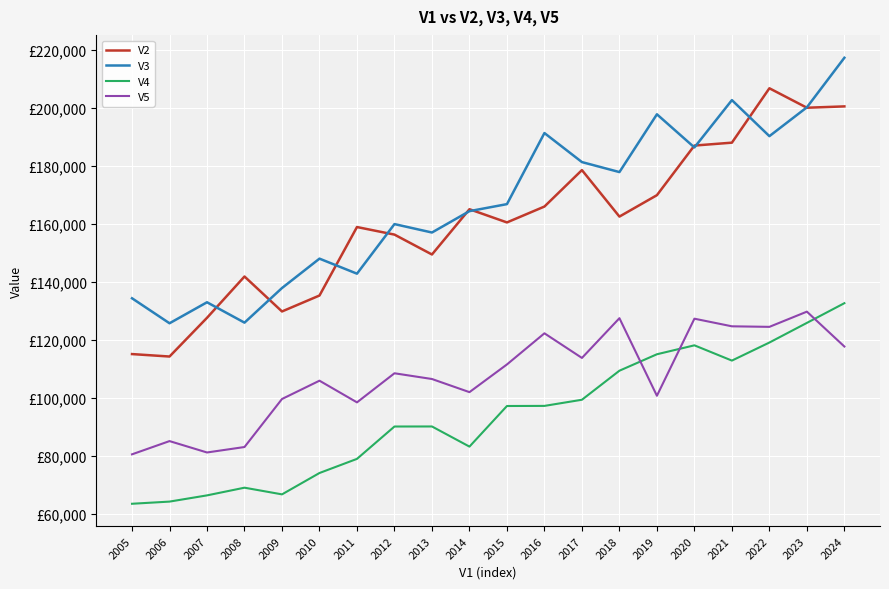

Reading right to left, transcribe all the data shown in this chart.

V2: 200565.2	200103.1	206821.0	188045.4	187046.0	169914.9	162526.4	178574.0	165992.3	160510.6	165065.5	149440.4	156304.6	158917.6	135279.3	129774.3	141841.3	127583.0	114218.7	115063.7
V3: 217351.7	200247.3	190291.4	202735.7	186394.0	197837.1	177891.0	181340.7	191362.9	166827.0	164403.1	157027.5	159934.2	142816.6	148007.9	137861.5	125914.5	132948.7	125698.3	134325.6
V4: 132633.6	125830.3	119045.9	112814.0	118084.5	115001.2	109322.6	99297.7	97174.9	97138.8	83121.3	90072.6	90058.2	78887.5	74009.5	66634.2	68939.3	66284.6	64137.8	63391.3
V5: 117670.0	129711.0	124461.3	124649.4	127279.0	100673.2	127449.6	113732.0	122234.7	111483.9	101923.9	106456.9	108435.8	98392.7	105876.1	99555.8	82980.4	81095.1	85025.6	80456.6